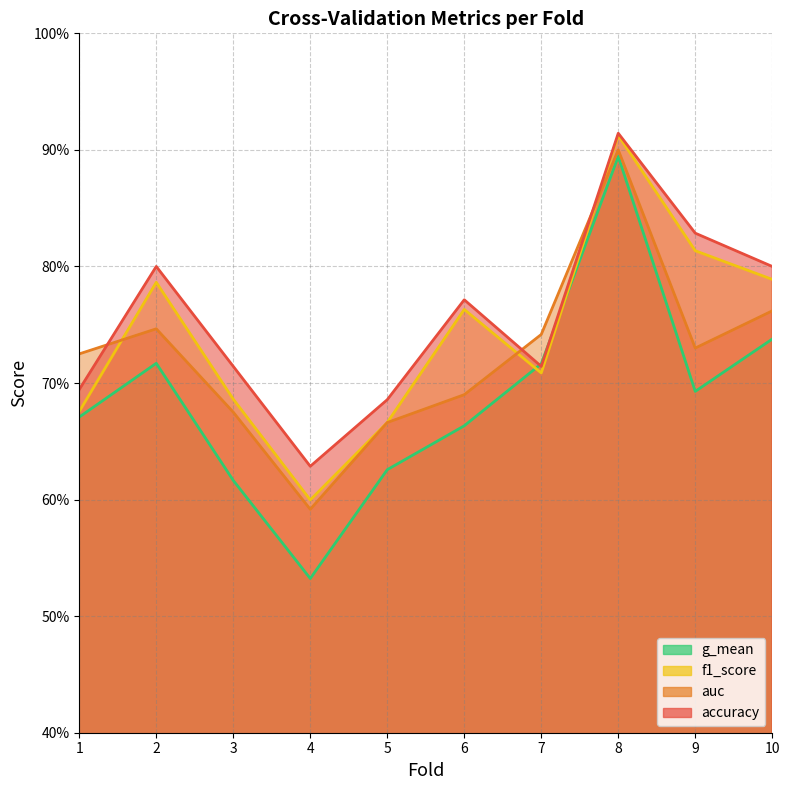

Is it true that accuracy equals 0.8 at 10?

True